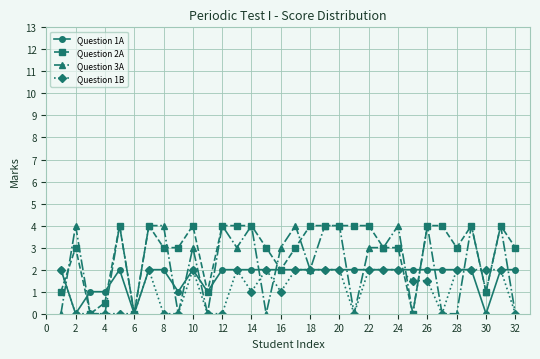

True or false: Question 2A has more than 1 interior local peaks.

True